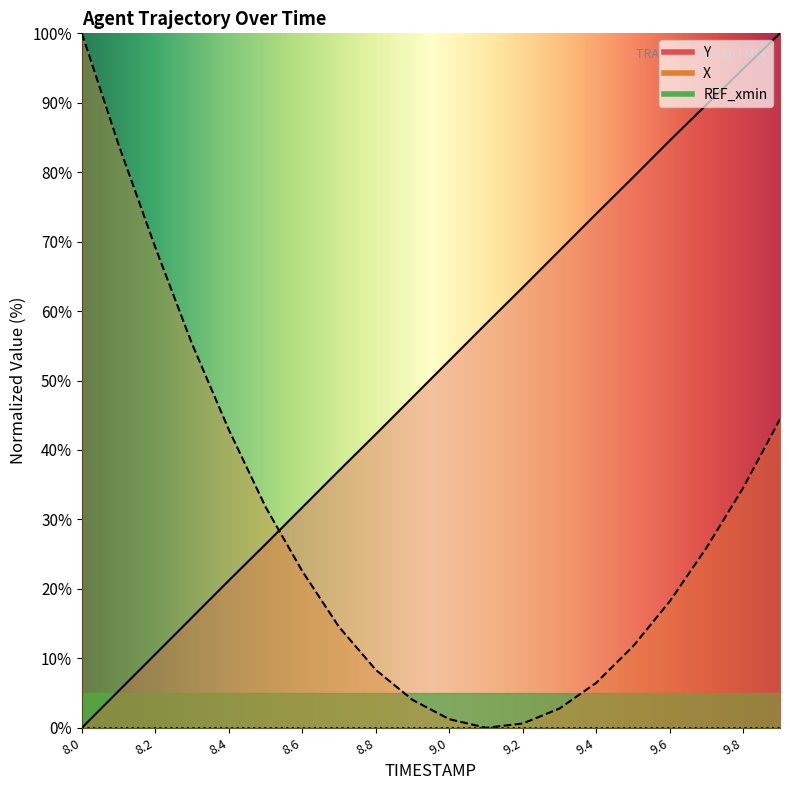

What is the spread (max minus min) of values at 9.8?

60.3